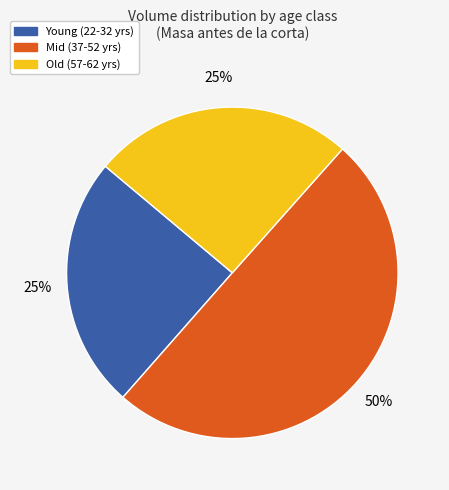

Count the number of slices in the pie.

3